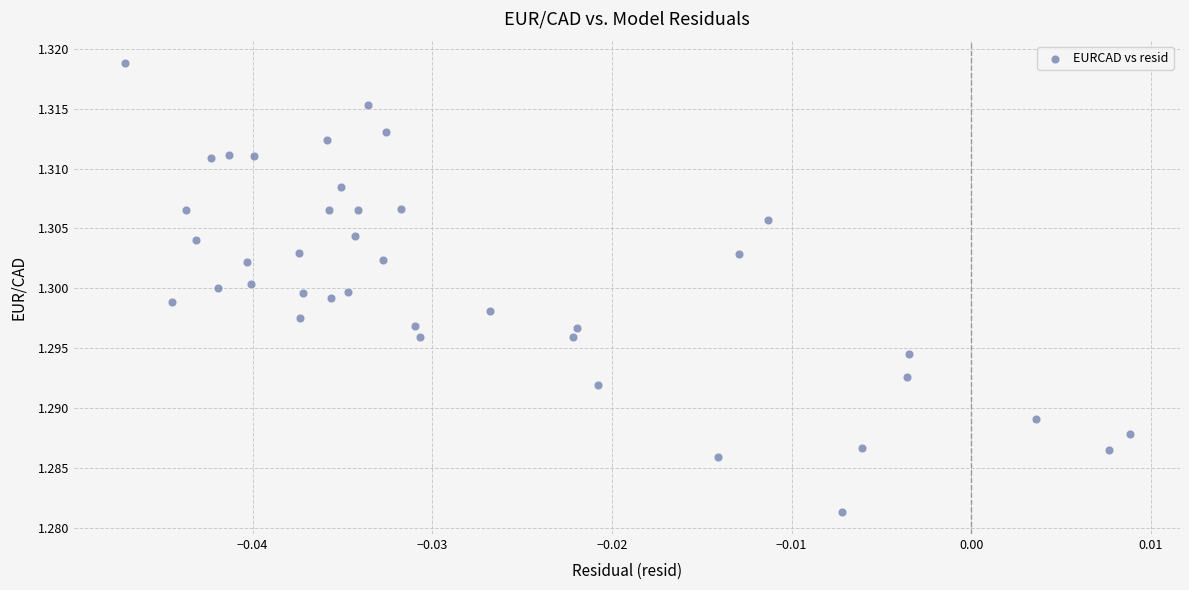

How many points are shown in the scatter plot?

40